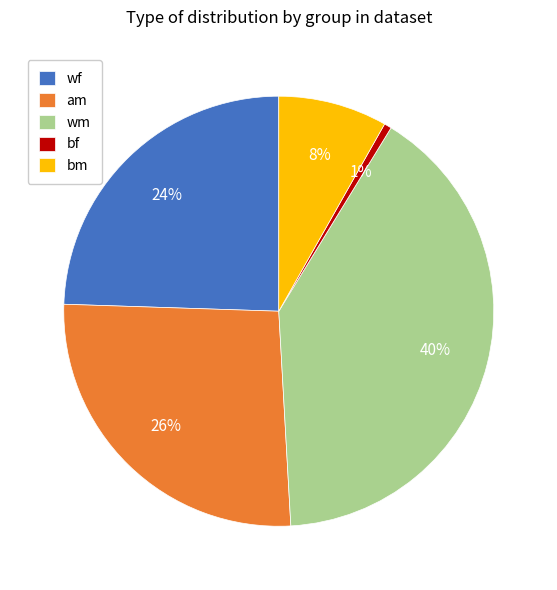

To the nearest percent, what portion does wm represent?

40%